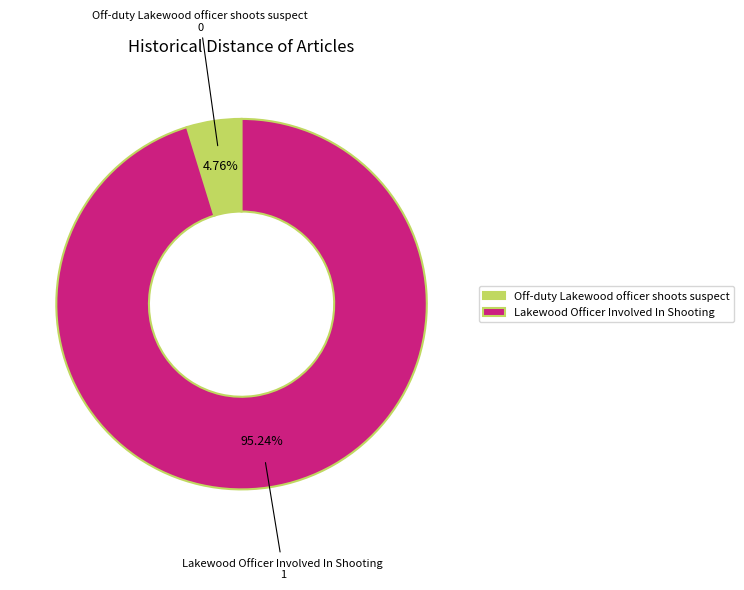

What is the smallest slice in the pie chart?

Off-duty Lakewood officer shoots suspect